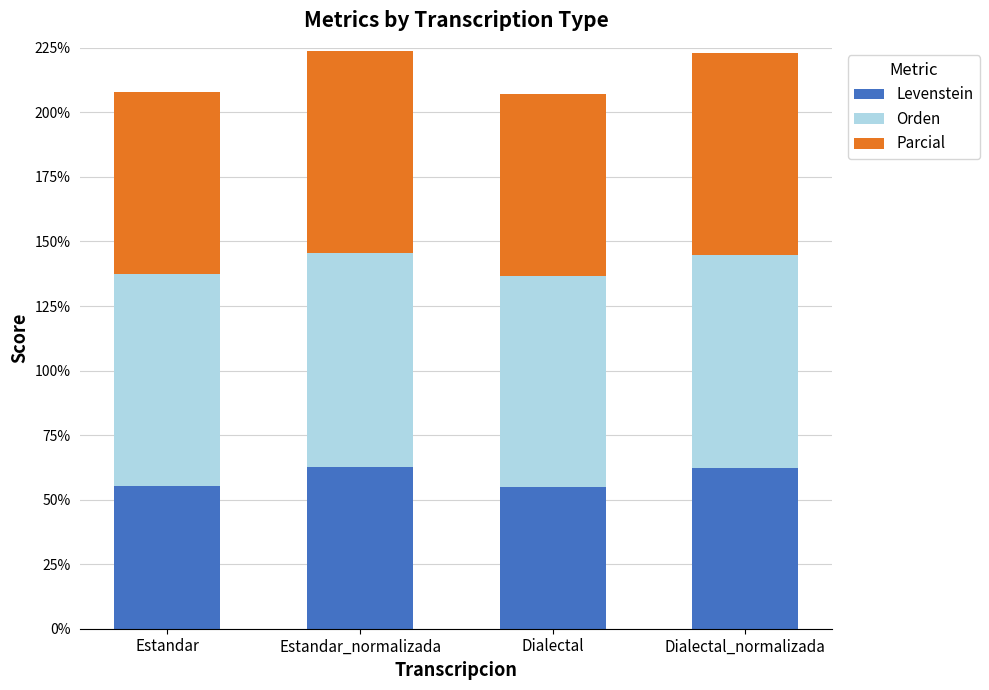

What is the total value across all series at Dialectal?

207.1